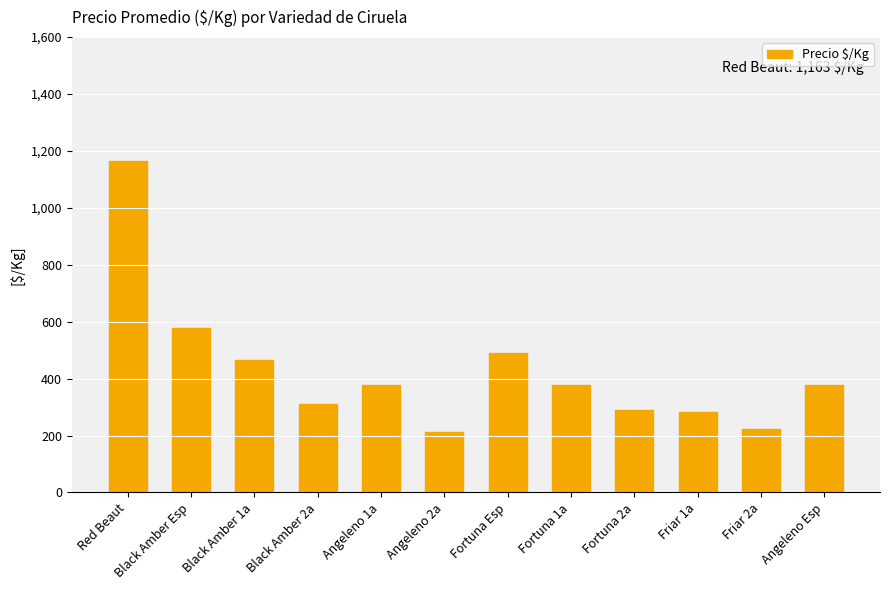

Is it true that the value at Angeleno Esp is 112?

False